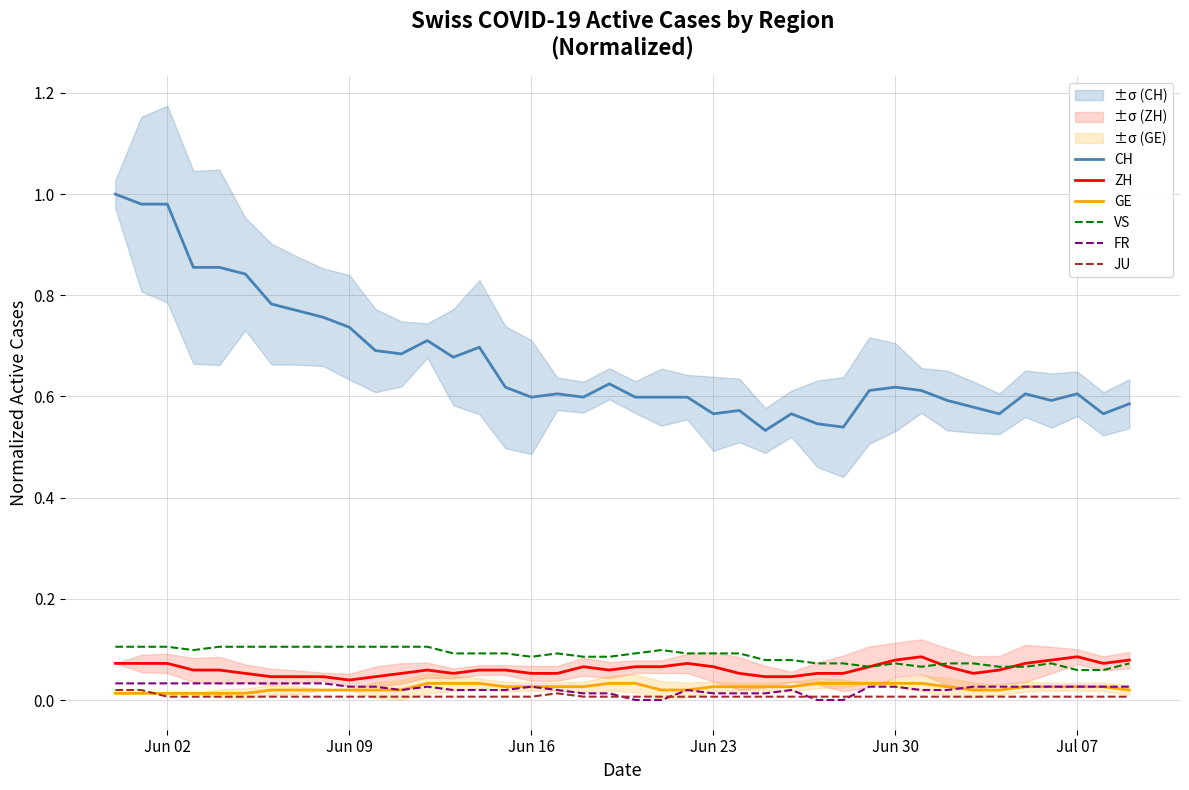

Rank the series by their maximum value, from lowest to highest.

JU, GE, FR, ZH, VS, CH